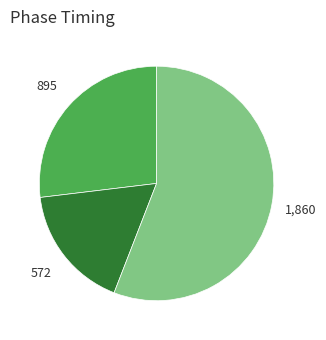

Is there any slice that represents more than half of the pie?

Yes